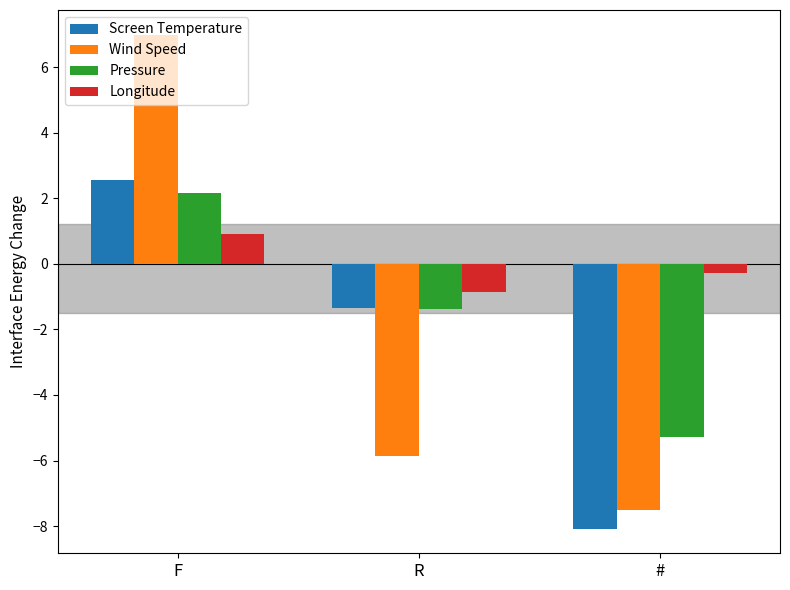

Where does the Pressure series first go above -1?

F